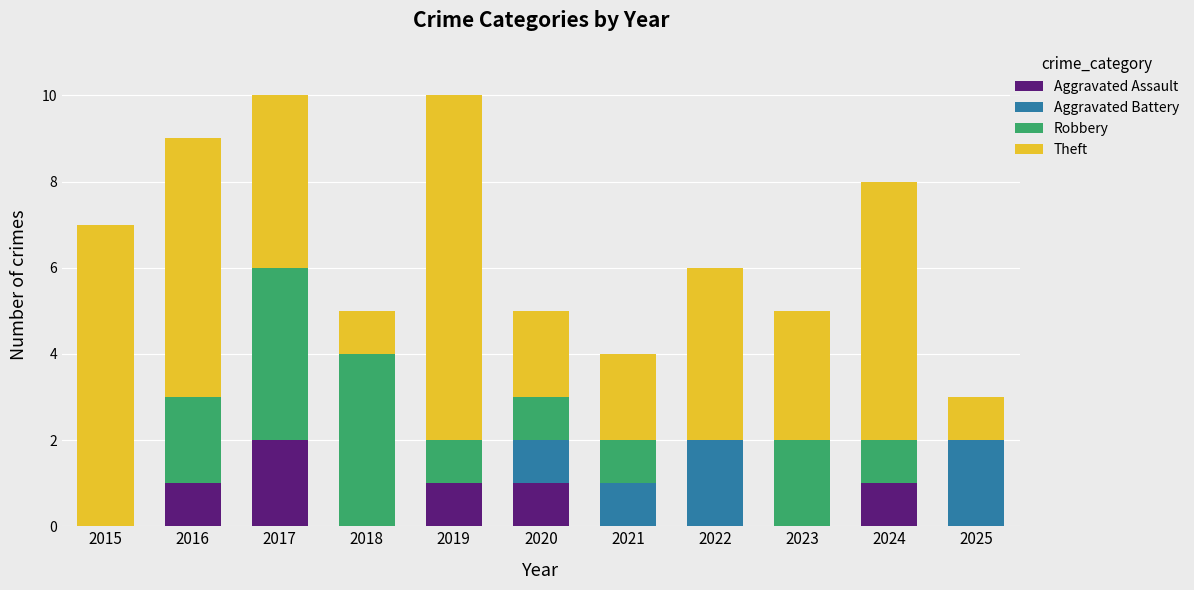

What is the total value across all series at 2016?

9